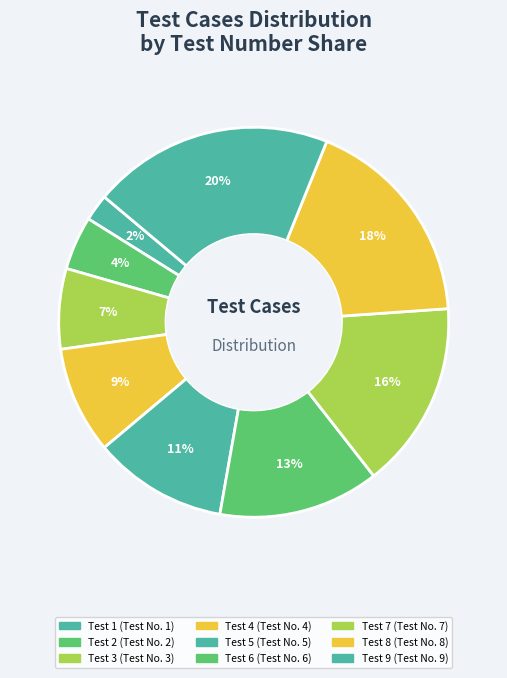

Combined, do Test 6 and Test 2 account for over 50%?

No